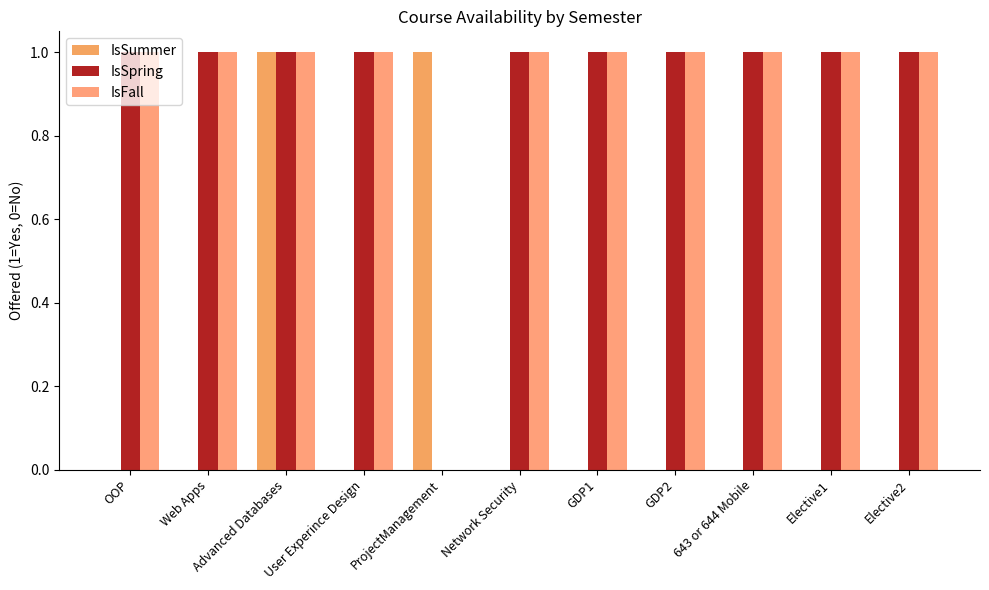

What is the difference between the maximum and minimum values in the IsSummer series?

1